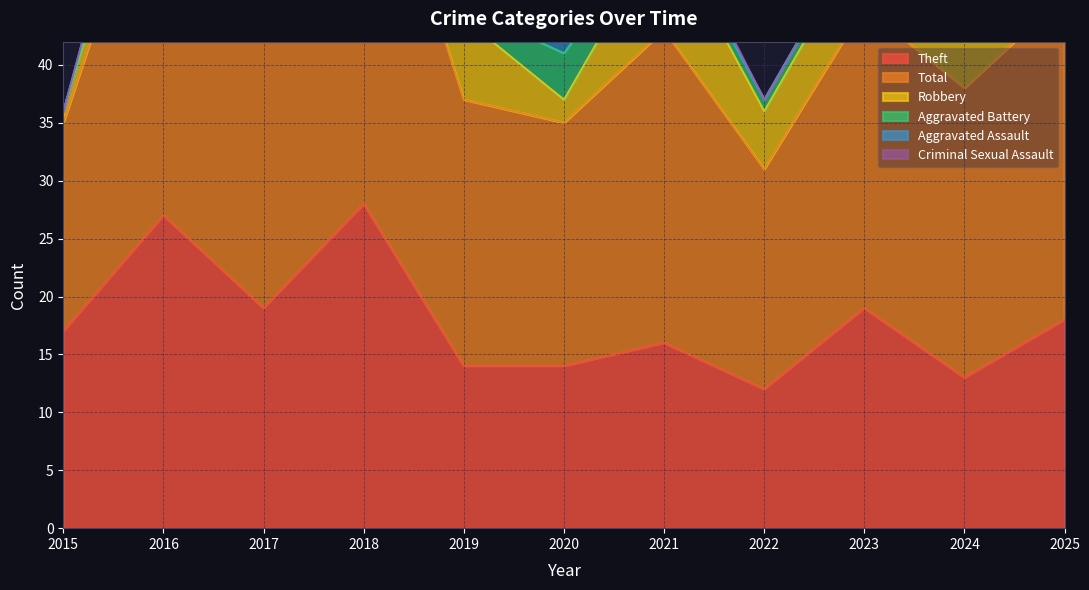

How many interior local valleys does the Robbery series have?

3